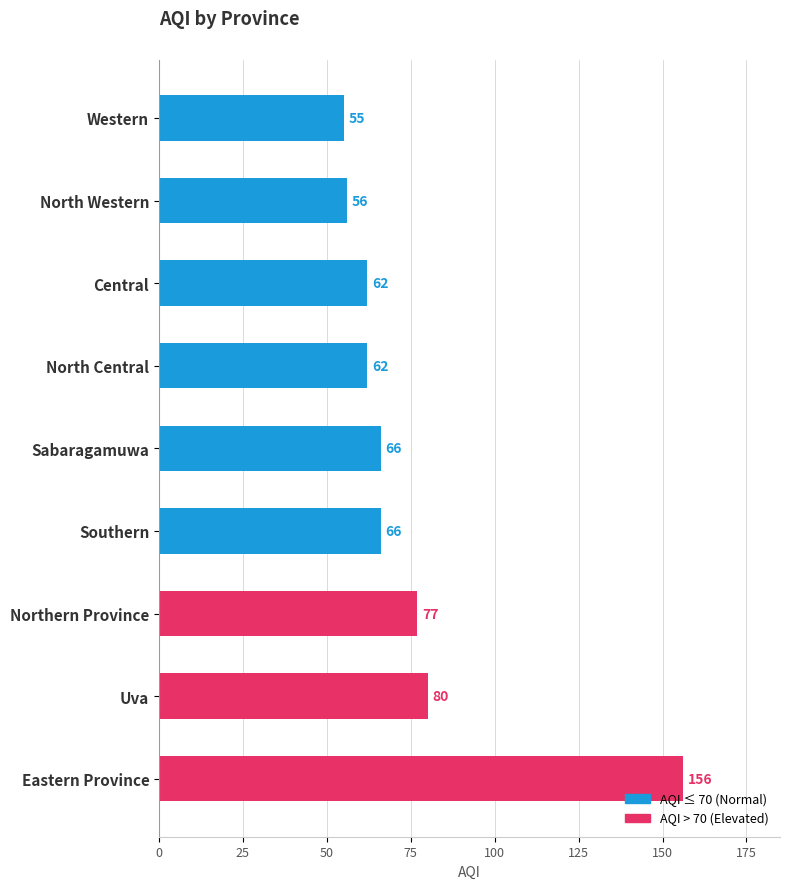

The chart shows a value of 84 at North Western. True or false?

False